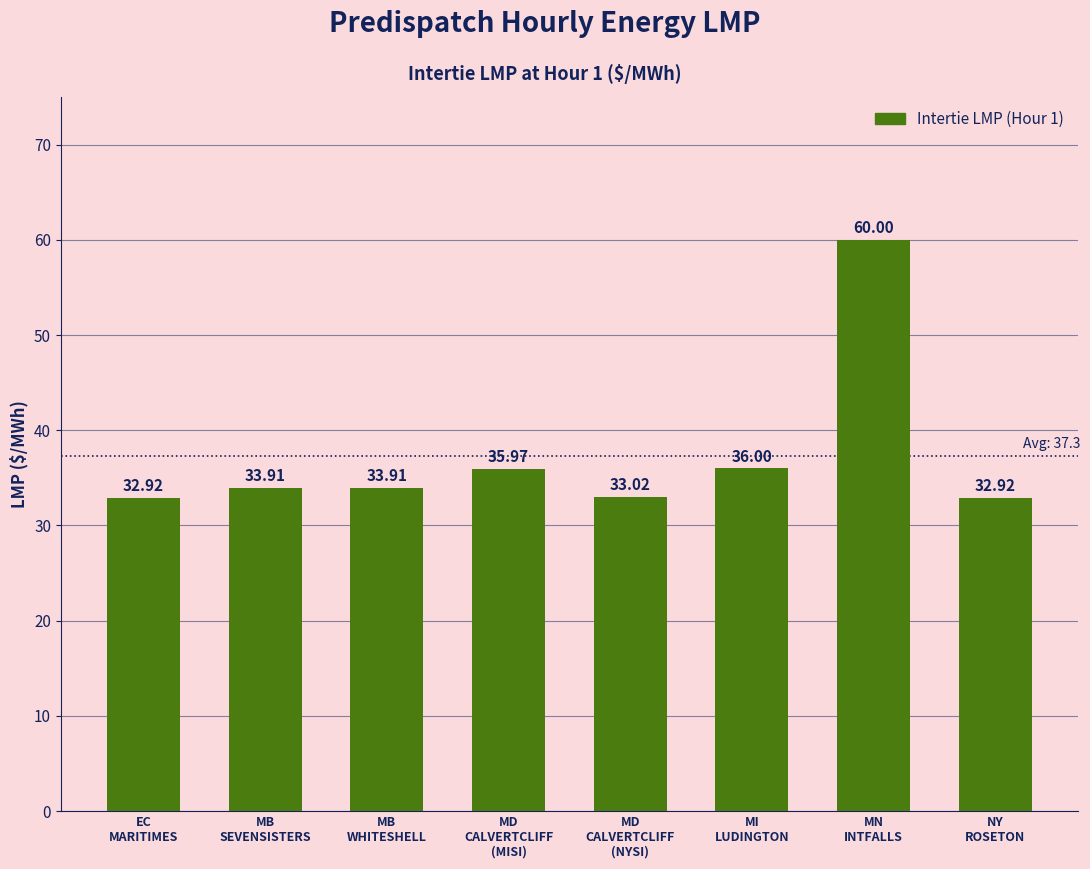

What is the label of the 8th bar from the left?

NY
ROSETON